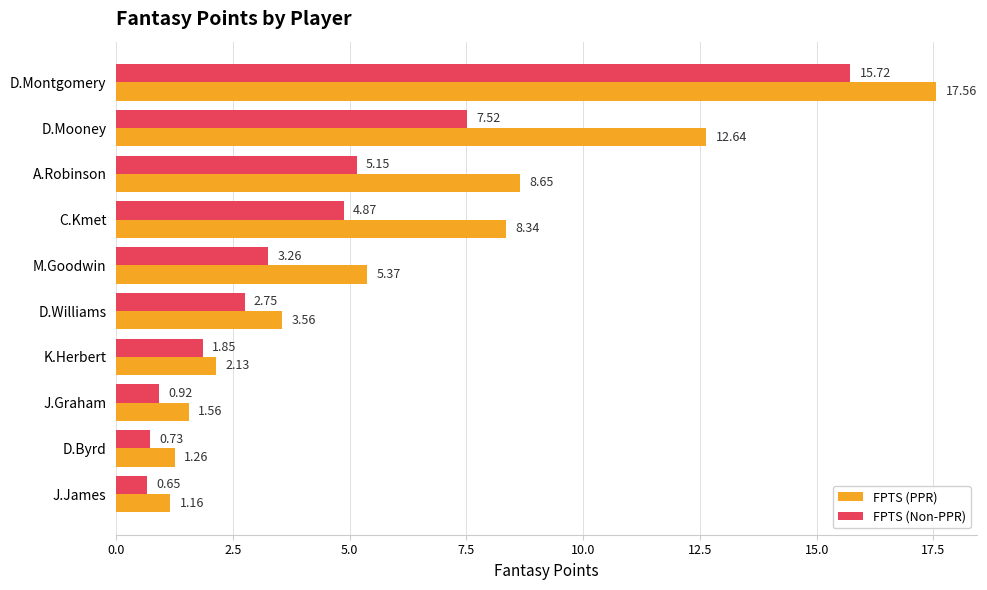

Rank the series by their average value, from lowest to highest.

FPTS (Non-PPR), FPTS (PPR)